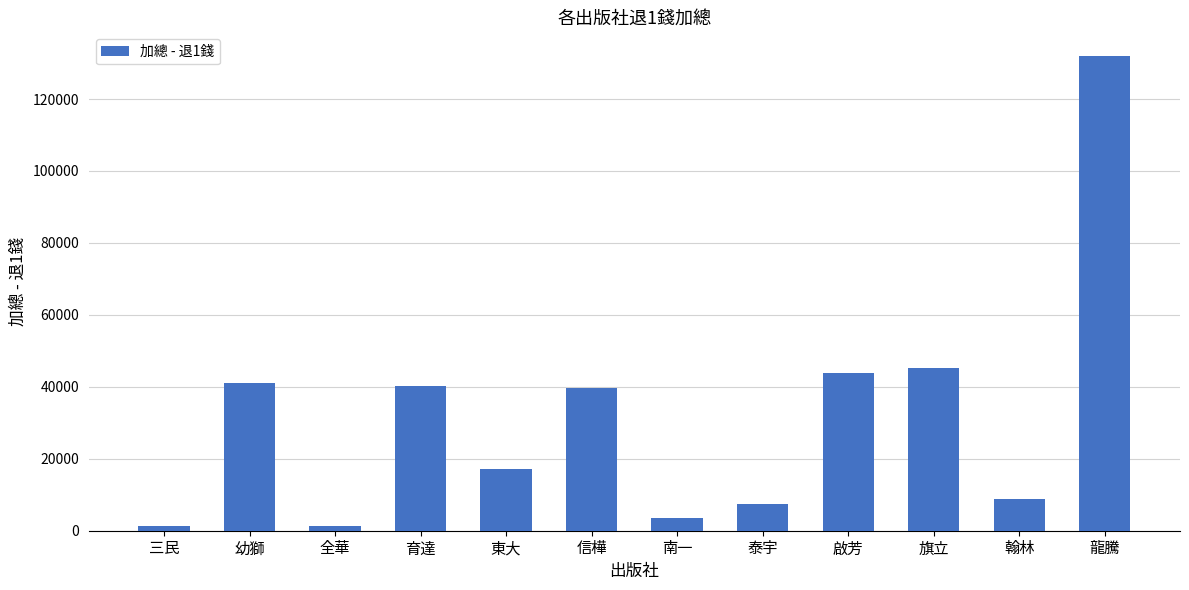

Which has a higher value, 龍騰 or 幼獅?

龍騰